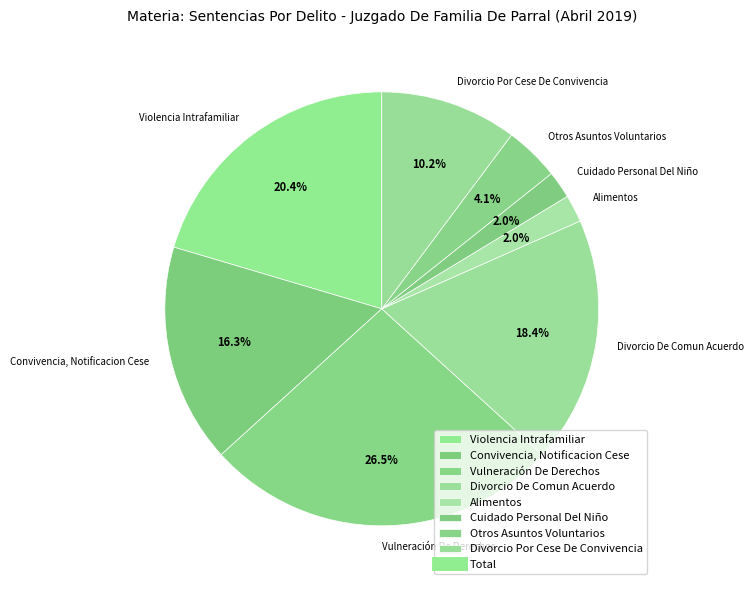

How many segments does this pie chart have?

8